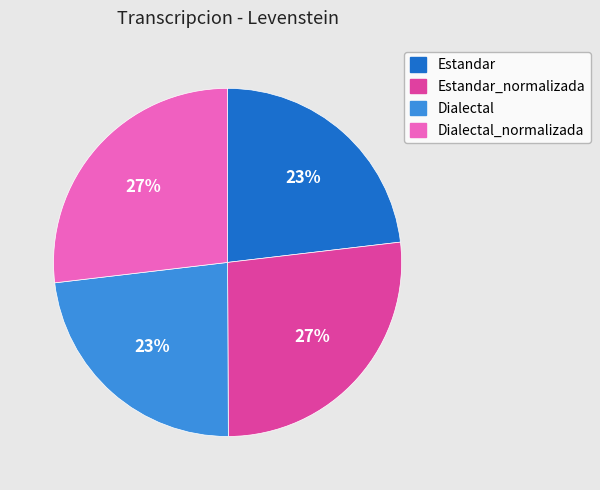

How many segments does this pie chart have?

4